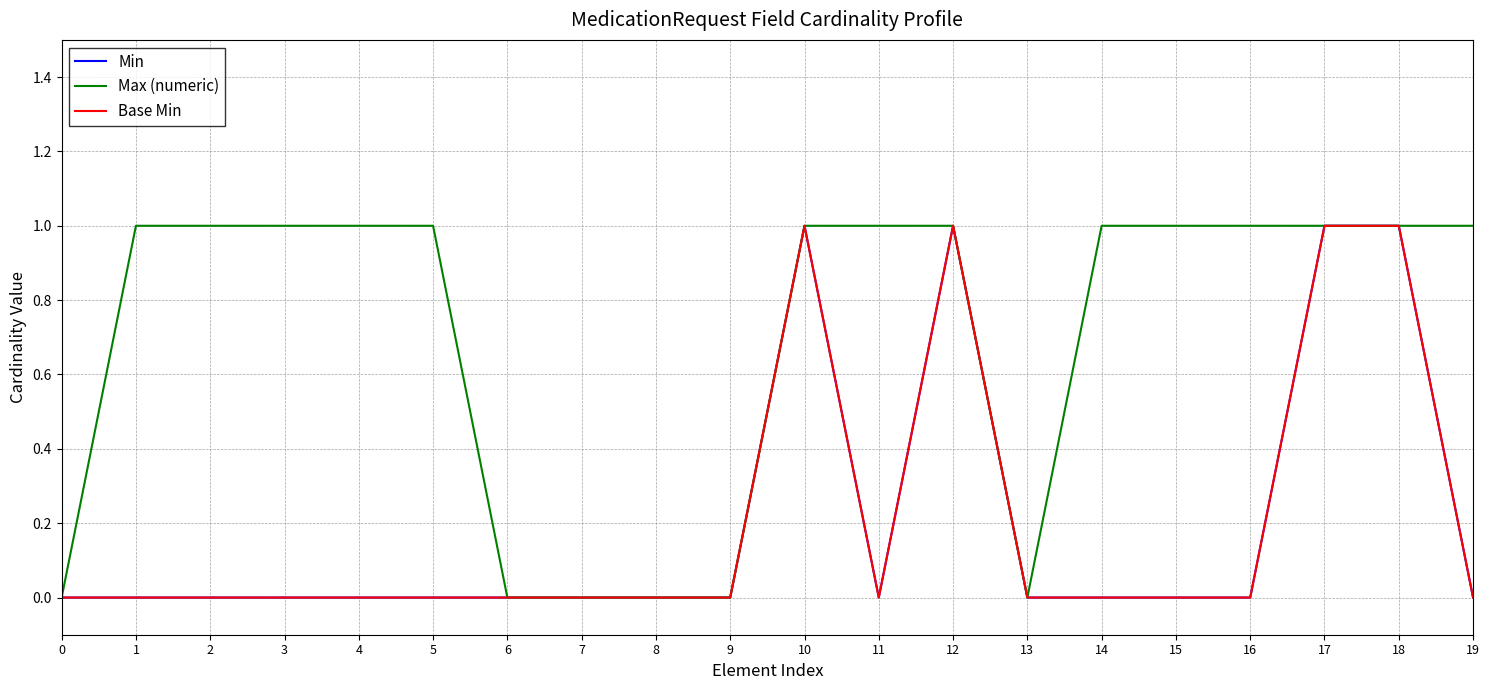

Is this an area chart (filled region under the line)?

No